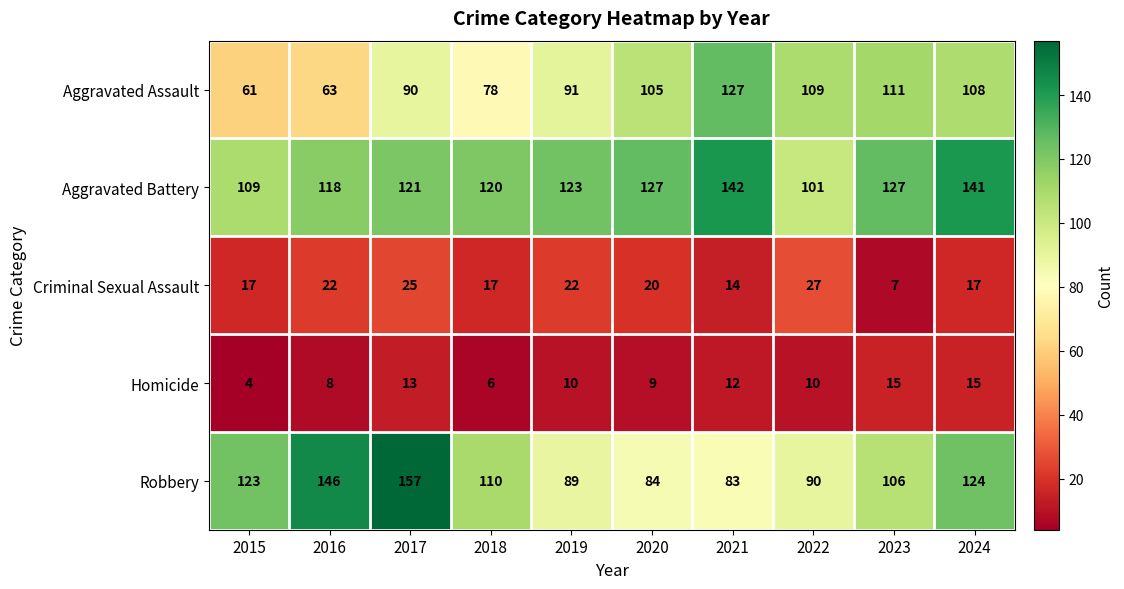

The value of Aggravated Battery at 2017 is 203. True or false?

False